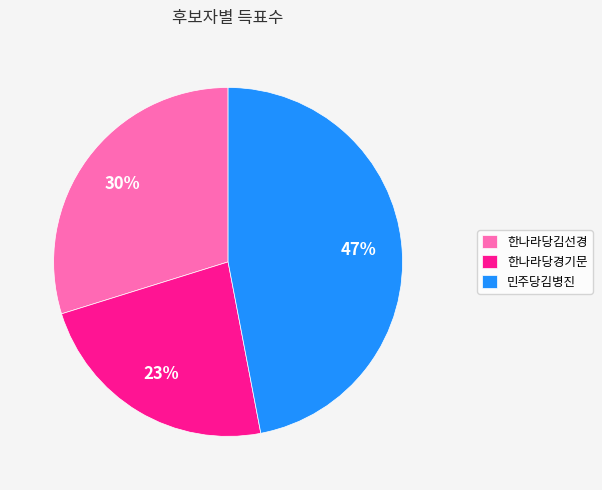

What percentage is the 한나라당김선경 slice, to the nearest percent?

30%